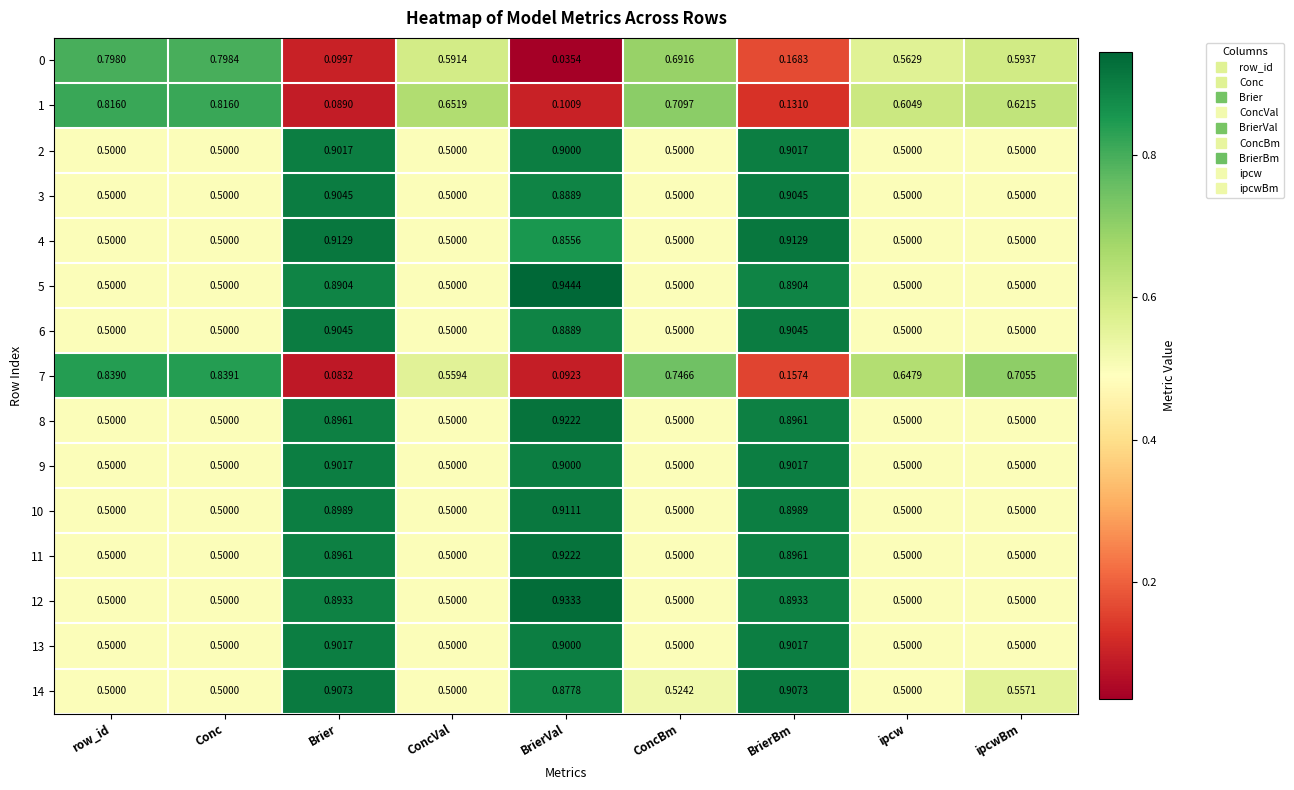

At which category is the sum across all series the highest?

BrierBm